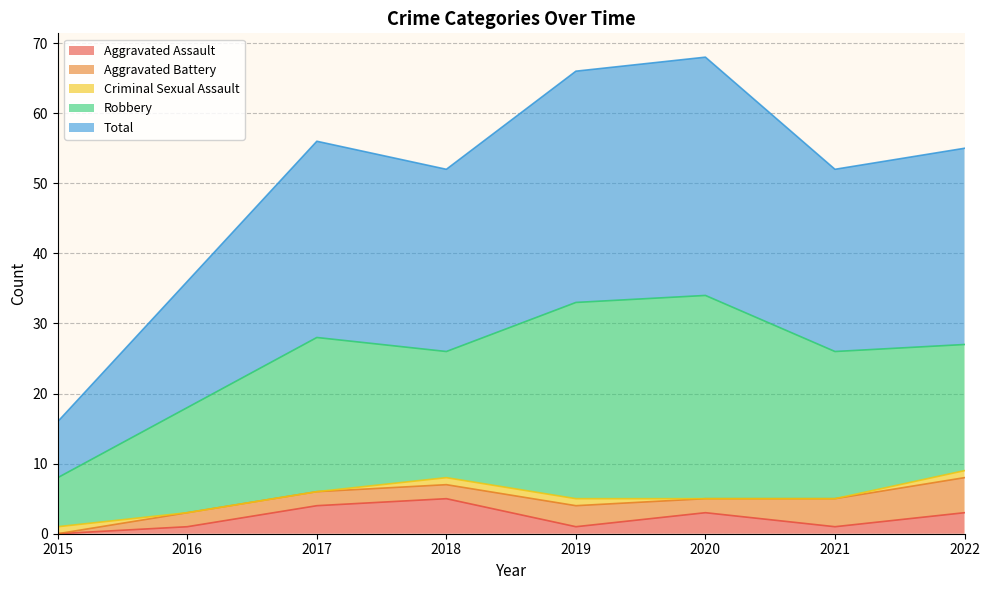

At 2016, list the series in order from largest to smallest.

Total, Robbery, Aggravated Battery, Aggravated Assault, Criminal Sexual Assault